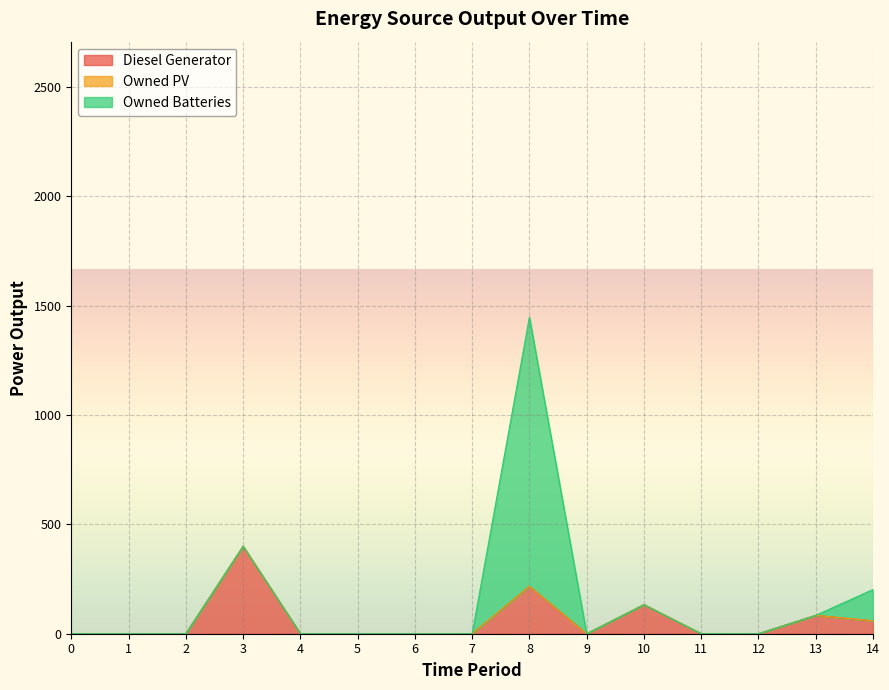

What is the average value of the Diesel Generator series?

60